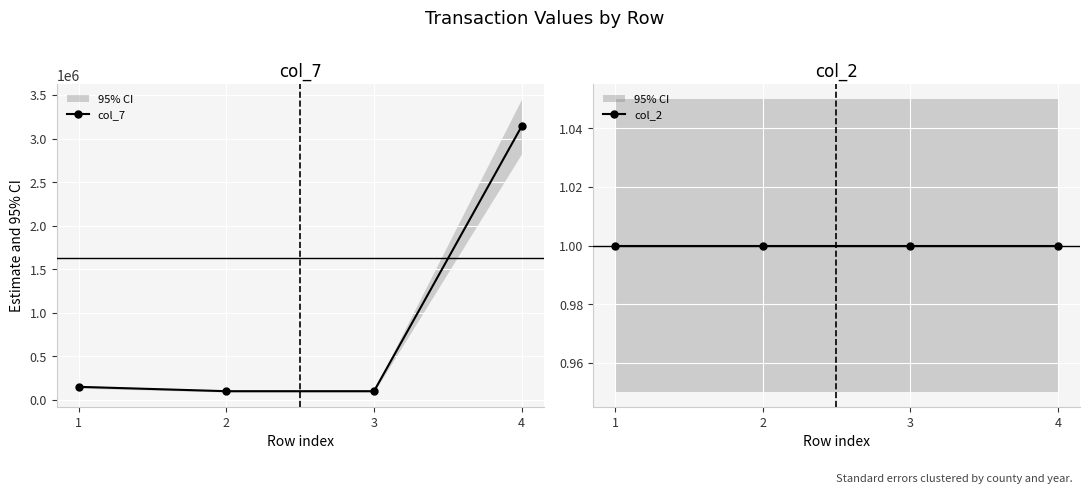

List the series in order of their peak value, highest first.

col_7, col_2